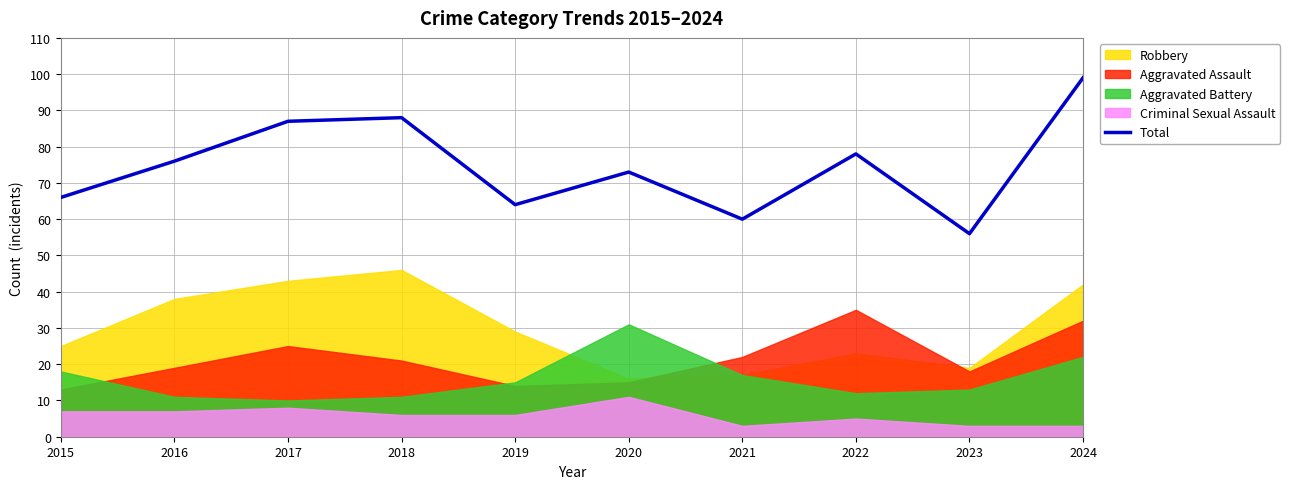

True or false: there are more than 0 points higher than both neighbors.

True